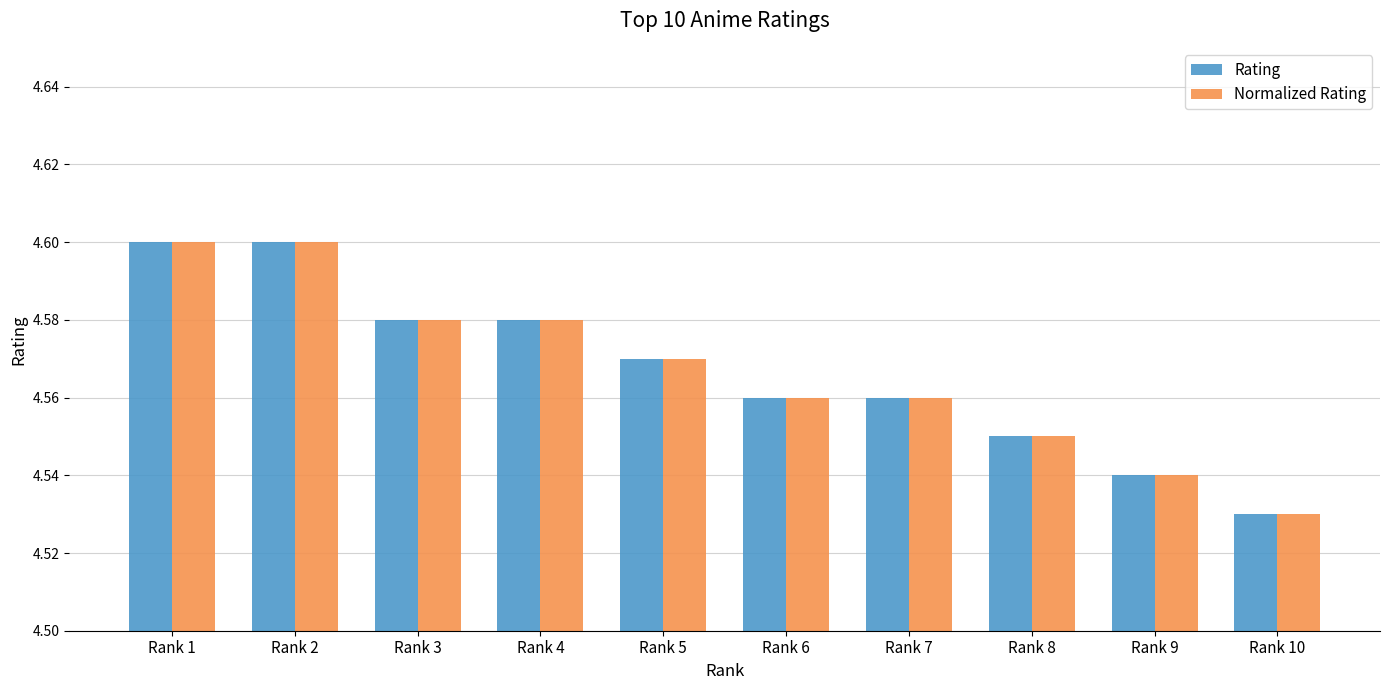

Is the value of Rating at Rank 3 greater than the value of Normalized Rating at Rank 7?

Yes